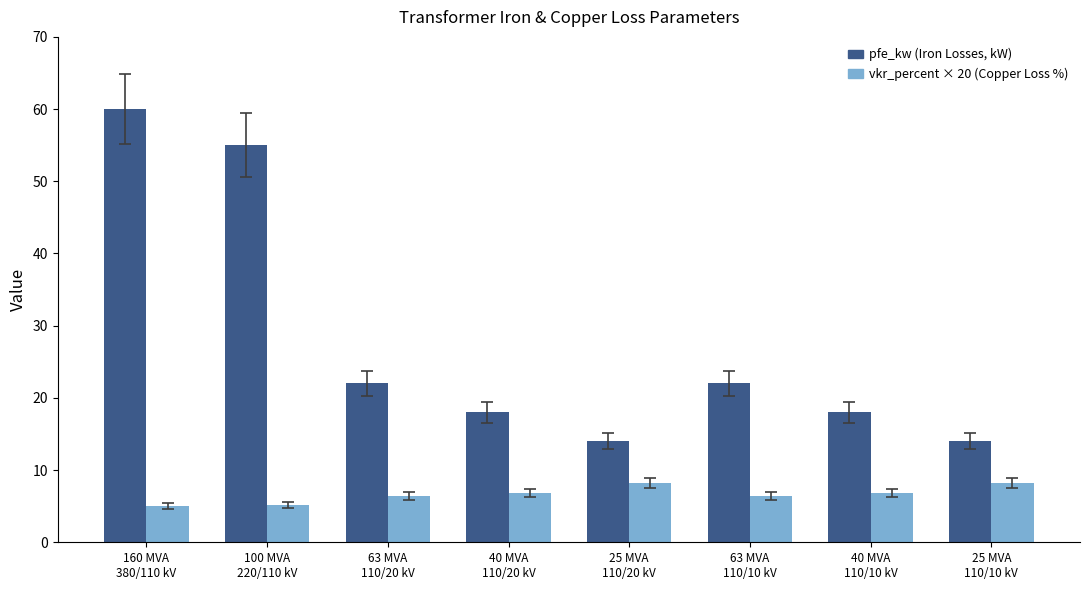

What is the minimum value shown in the chart?

5.0